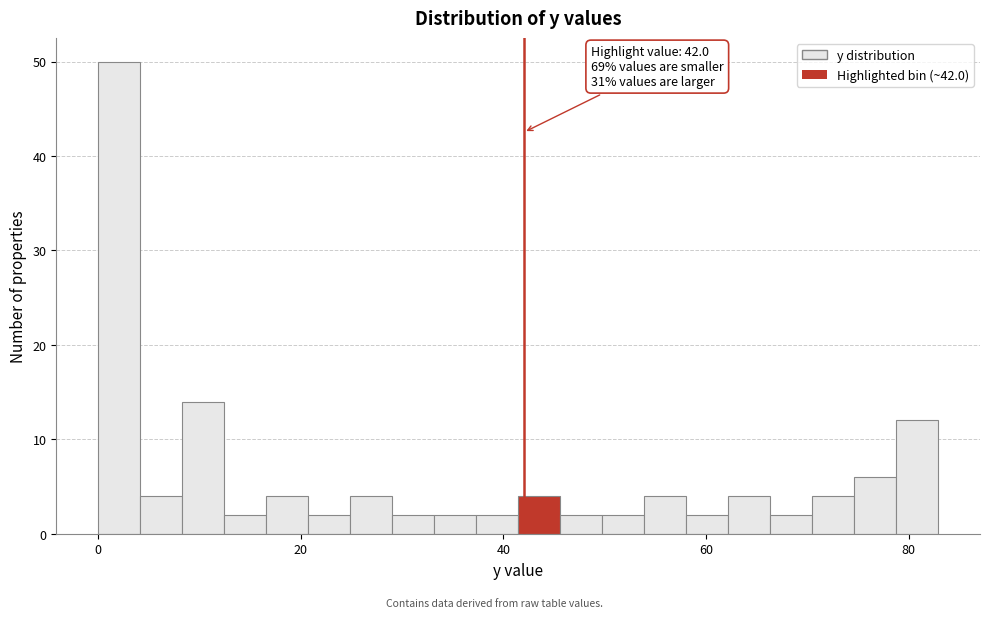

Around what value on the x-axis is the tallest bar? Give the approximate position of its centre, as read against the axis.

2